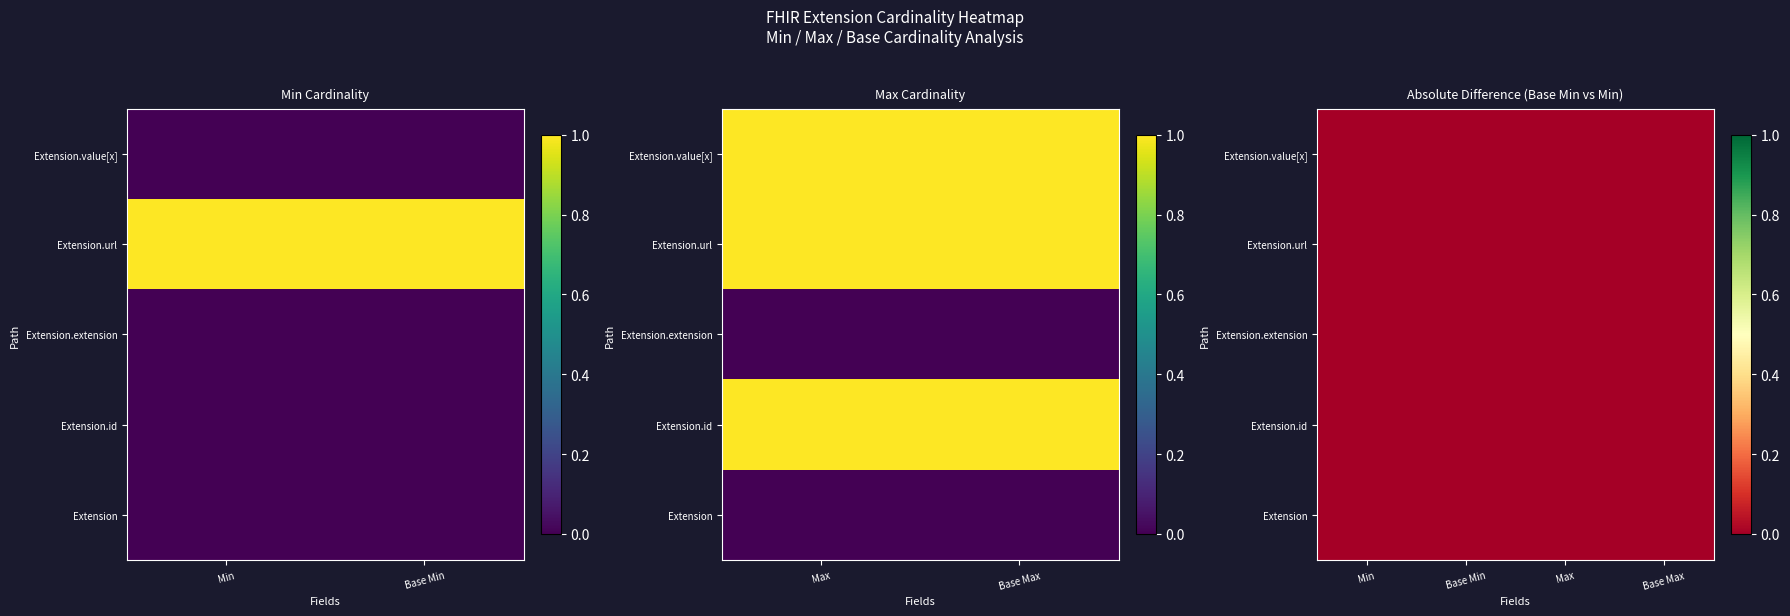

What is the difference between the second highest and second lowest values in the Extension.id series?

1